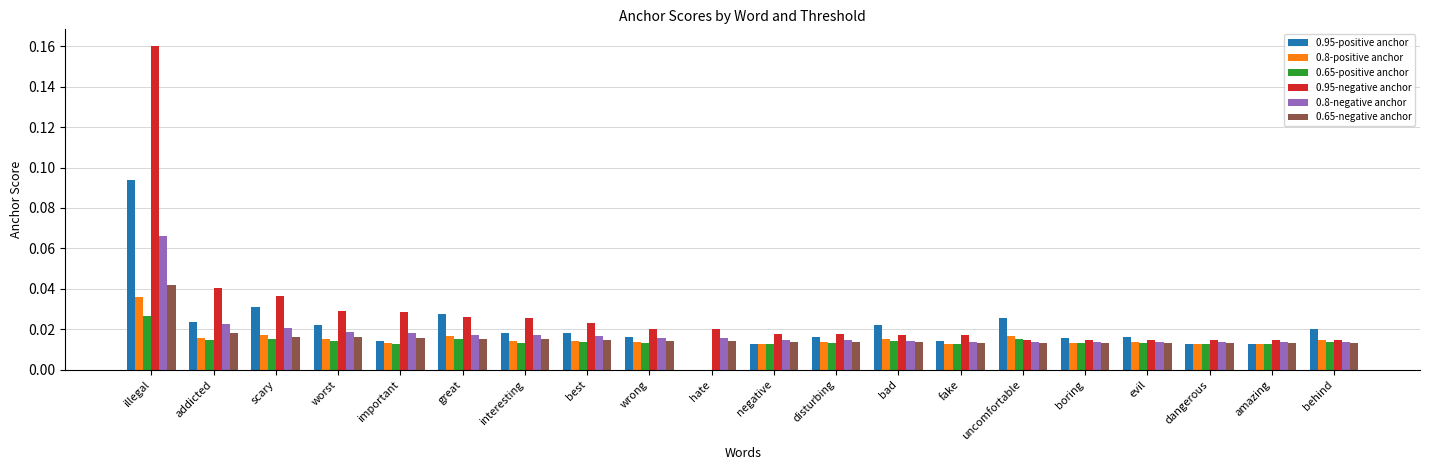

Which series changed the most between scary and great?

0.95-negative anchor